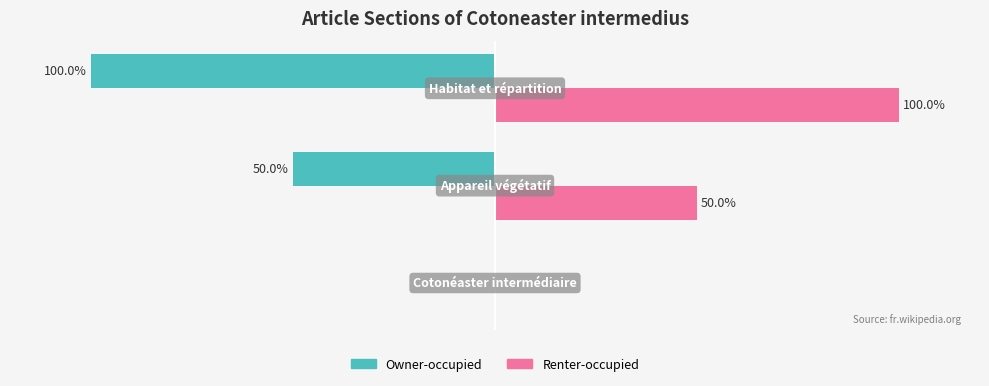

What are all the series names shown in the legend?

Owner-occupied, Renter-occupied